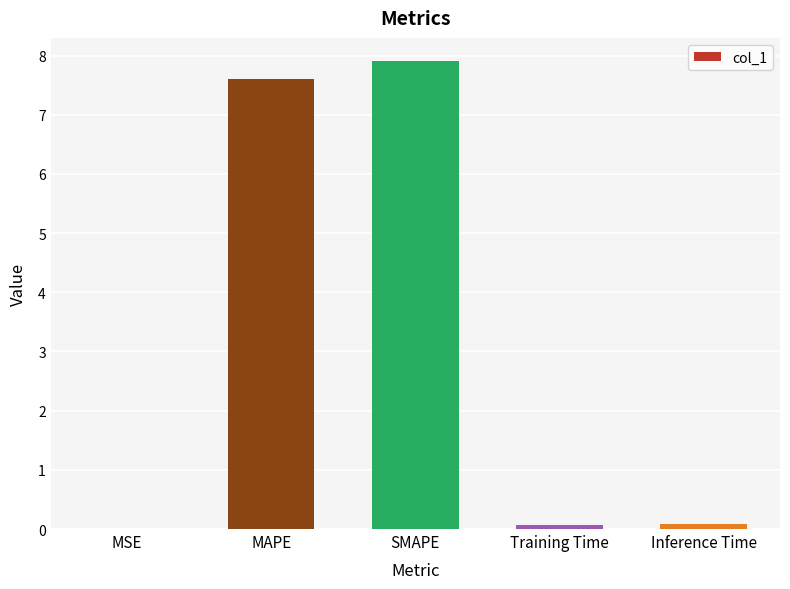

Are the bars horizontal?

No